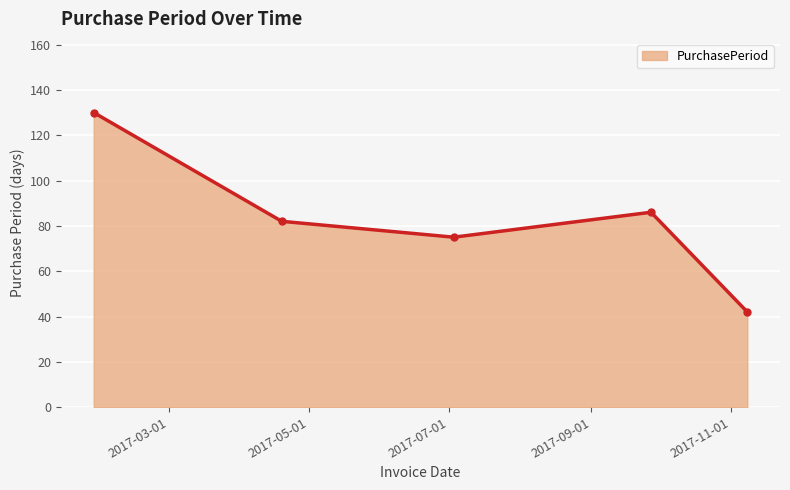

How many points are higher than both their immediate neighbors (excluding endpoints)?

1